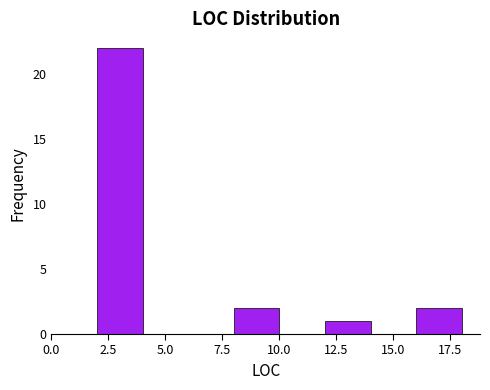

How tall is the bar that spans 12 to 14 on the x-axis? The values are not printed on the chart, so give them approximately, as read against the axis.

1